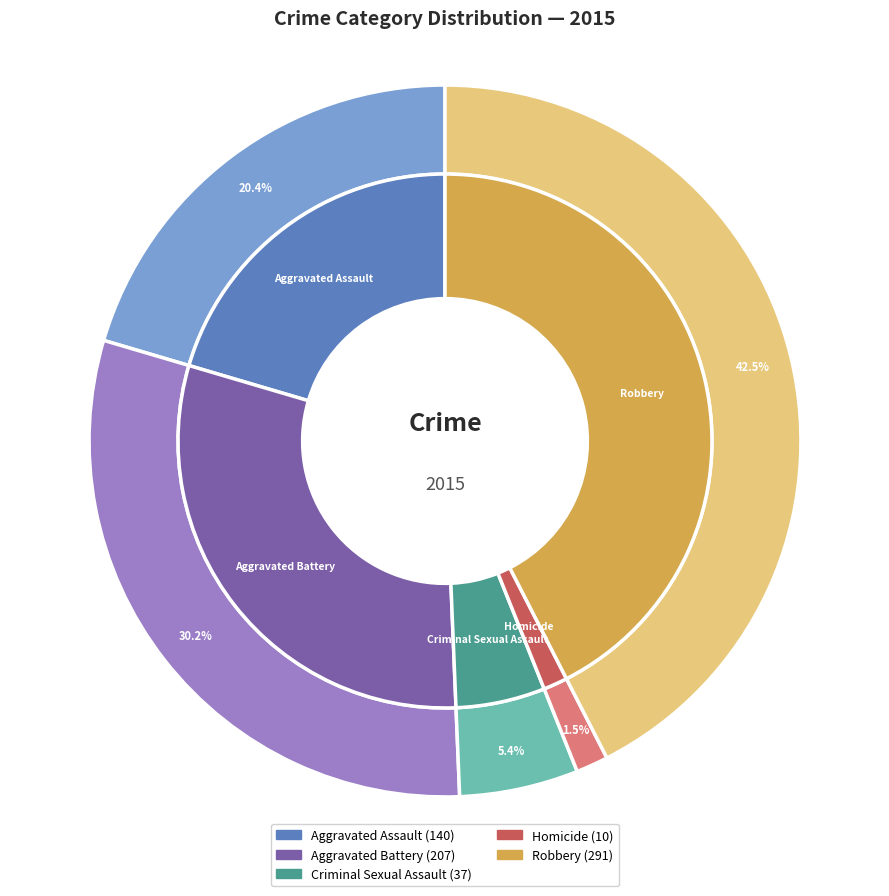

How many slices are in this pie chart?

5